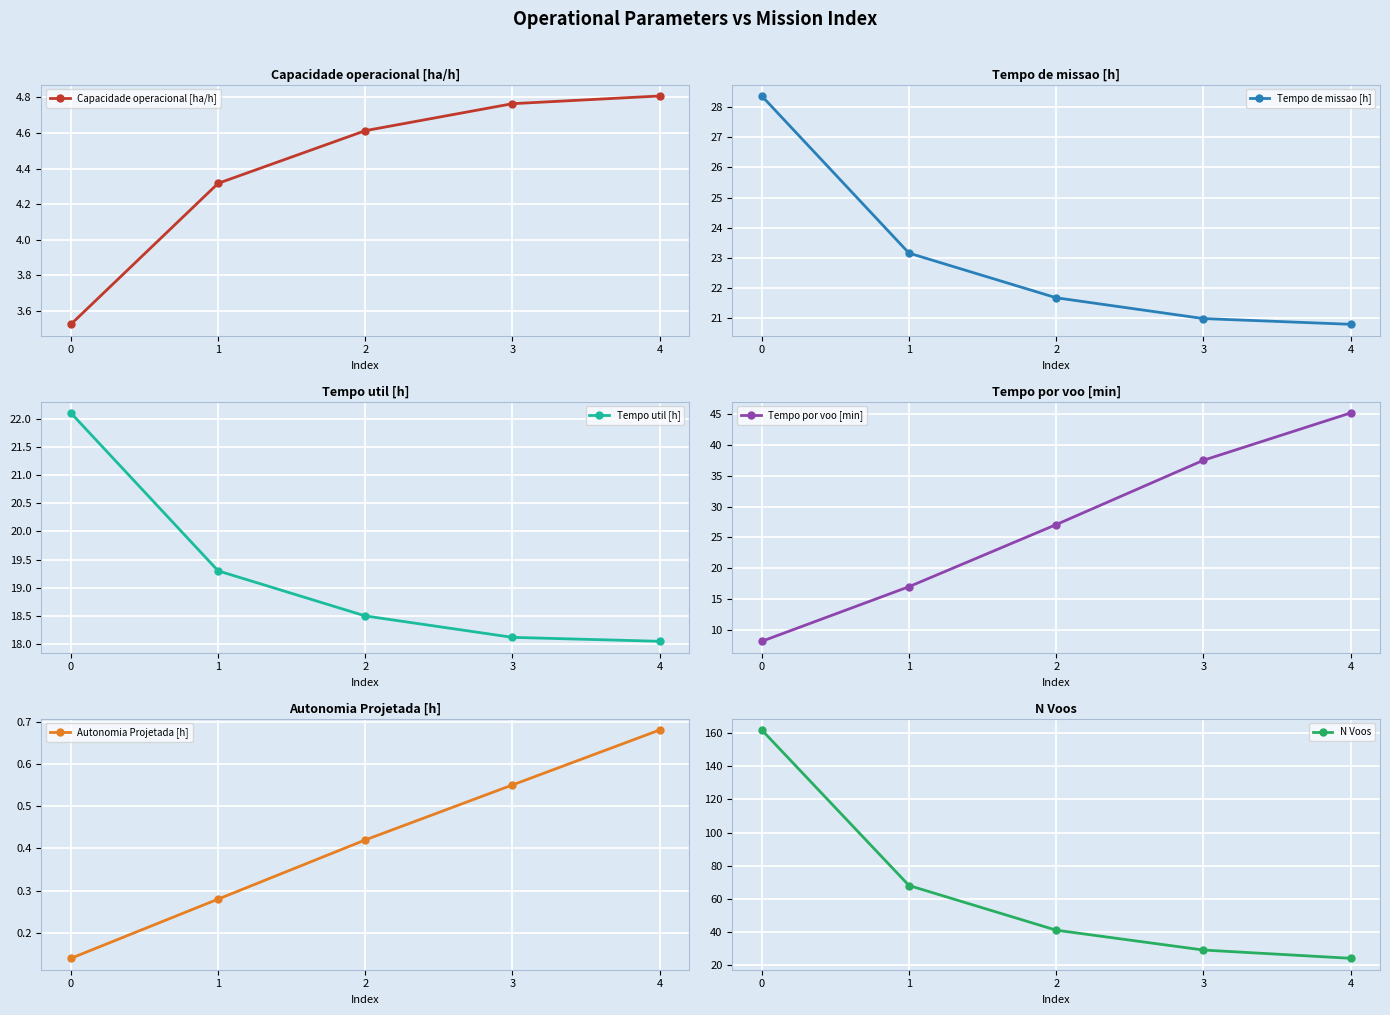

How many values in the Tempo por voo [min] series are below 27?

2